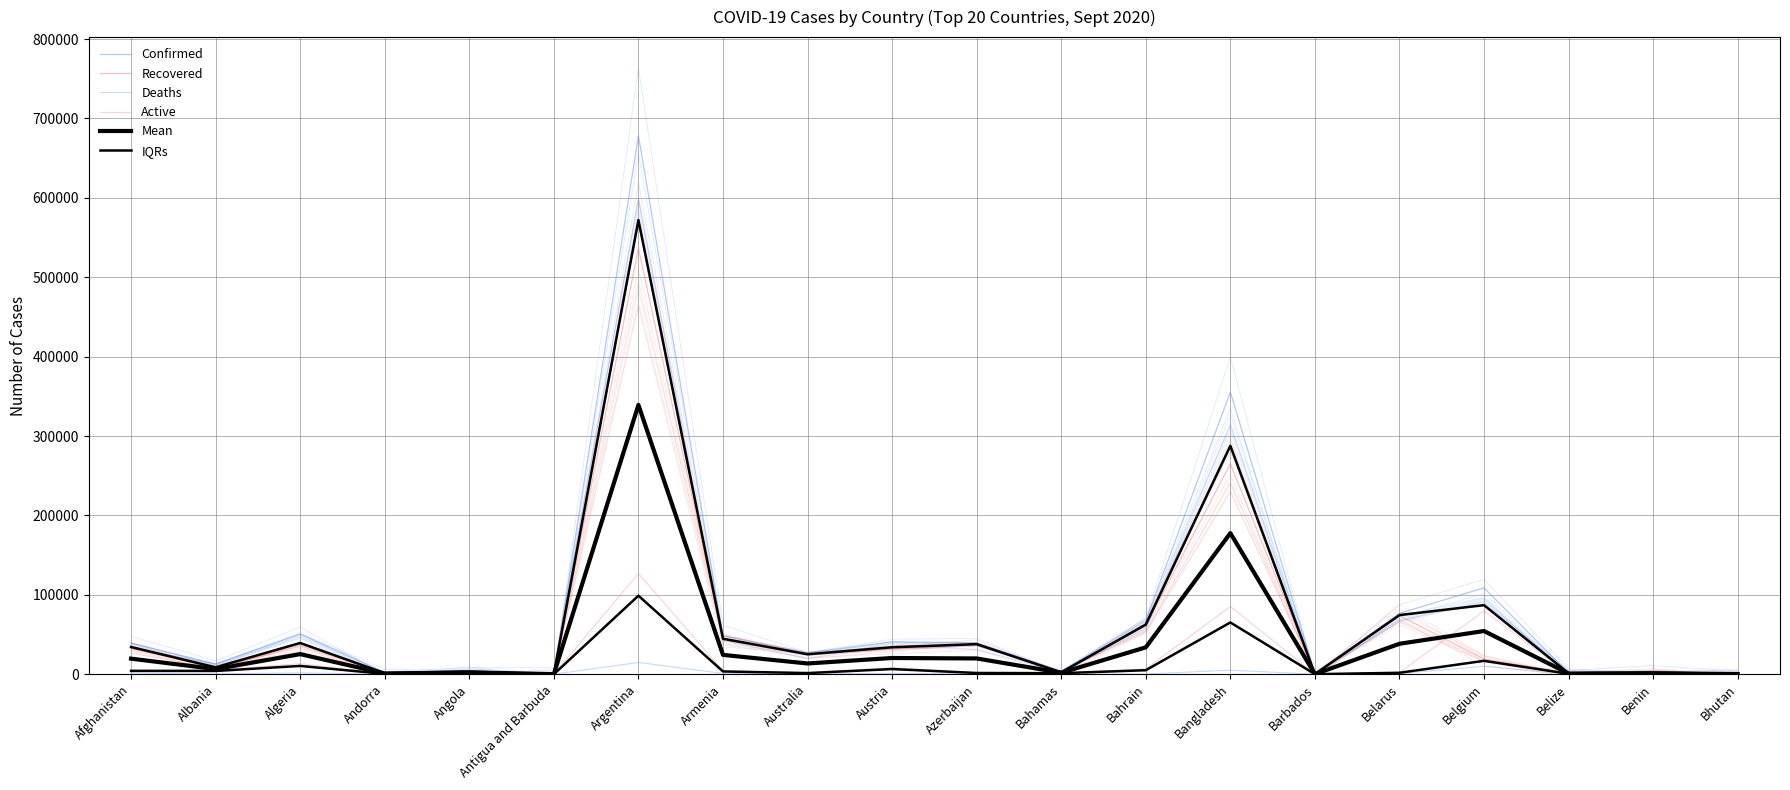

Reading right to left, transcribe all the data shown in this chart.

Confirmed: 263.0	2325.0	1706.0	108768.0	76651.0	189.0	355384.0	67701.0	3699.0	39686.0	40816.0	27000.0	48643.0	678266.0	97.0	4475.0	1753.0	50579.0	12921.0	39170.0
Recovered: 198.0	1954.0	1019.0	19123.0	73733.0	174.0	265092.0	60853.0	1962.0	37255.0	31661.0	24521.0	43401.0	536589.0	92.0	1503.0	1203.0	35544.0	7239.0	32619.0
Deaths: 0.0	40.0	22.0	9965.0	802.0	7.0	5072.0	233.0	86.0	581.0	783.0	869.0	947.0	14766.0	3.0	162.0	53.0	1703.0	370.0	1451.0
Active: 65.0	331.0	665.0	79680.0	2116.0	8.0	85220.0	6615.0	1651.0	1850.0	8372.0	1610.0	4295.0	126911.0	2.0	2810.0	497.0	13332.0	5312.0	5100.0
Mean: 131.5	1162.5	853.0	54384.0	38325.5	94.5	177692.0	33850.5	1849.5	19843.0	20408.0	13500.0	24321.5	339133.0	48.5	2237.5	876.5	25289.5	6460.5	19585.0
IQRs: 214.2	2046.8	1190.8	86952.0	74462.5	177.8	287665.0	62565.0	2396.2	37862.8	33949.8	25140.8	44711.5	572008.2	93.2	3226.2	1340.5	39302.8	8659.5	34256.8